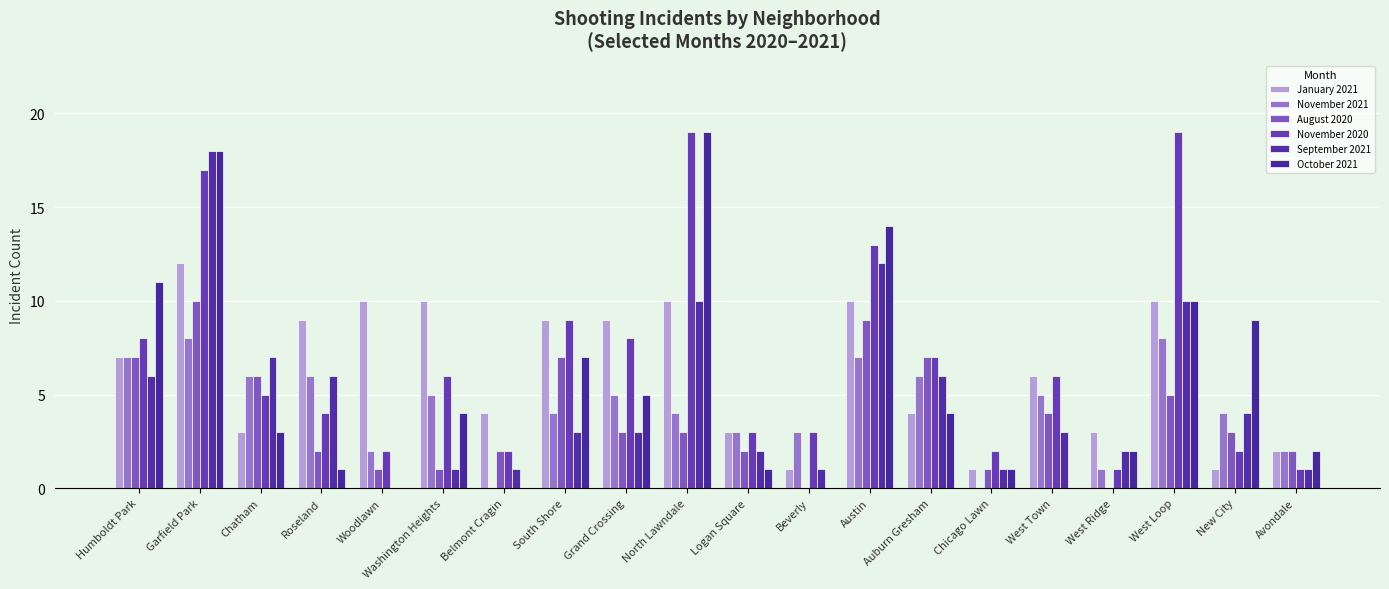

What is the maximum value for January 2021?

12